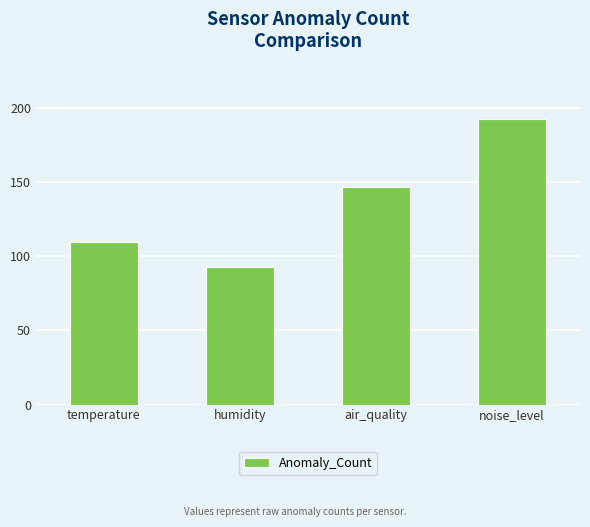

Read the value at noise_level, to the nearest 10.

190